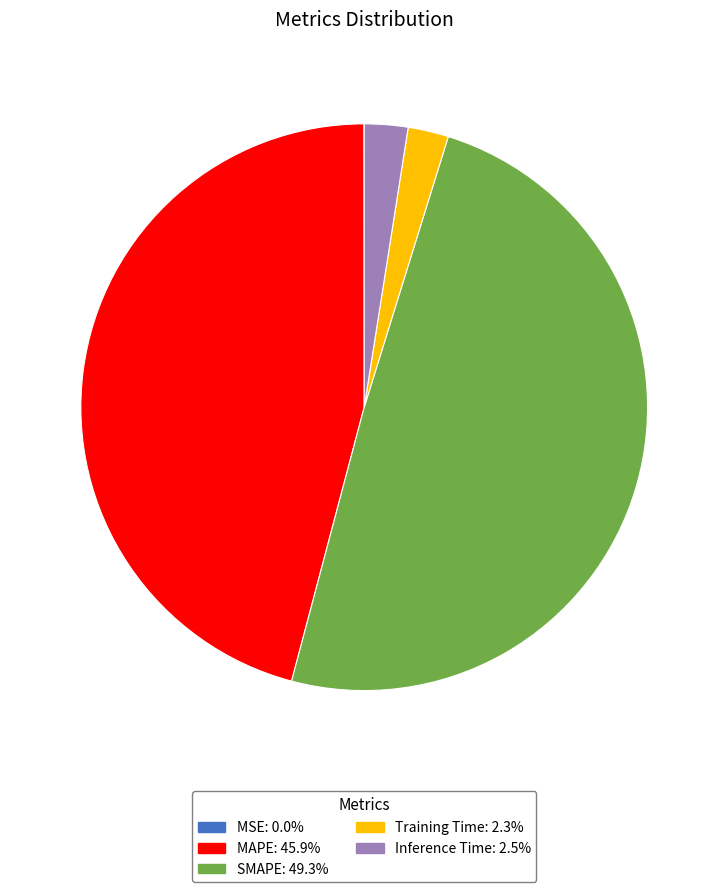

The SMAPE slice represents 44% of the pie. True or false?

False